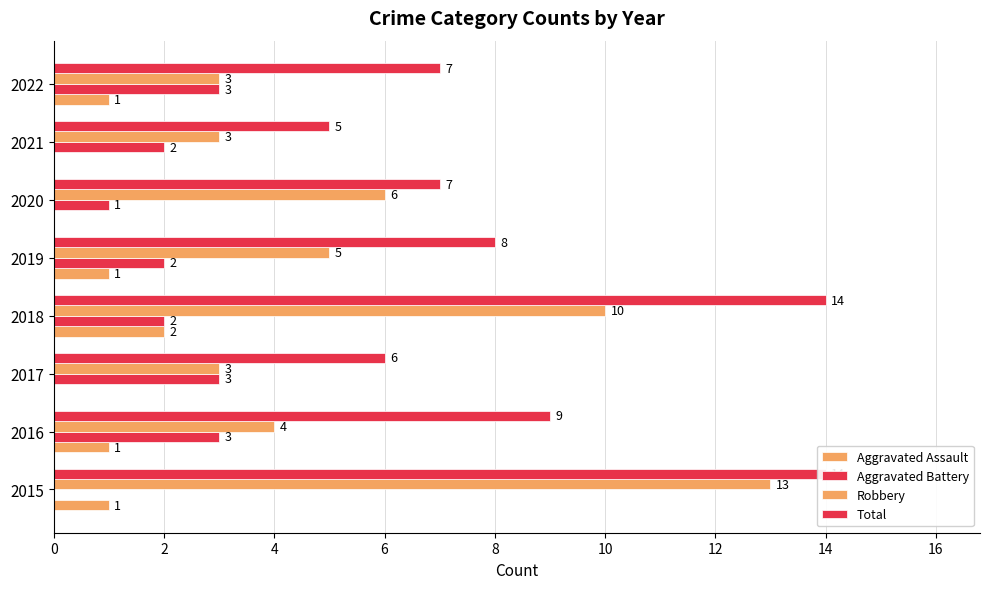

What is the value of the Robbery bar at the 7th from the left?

3